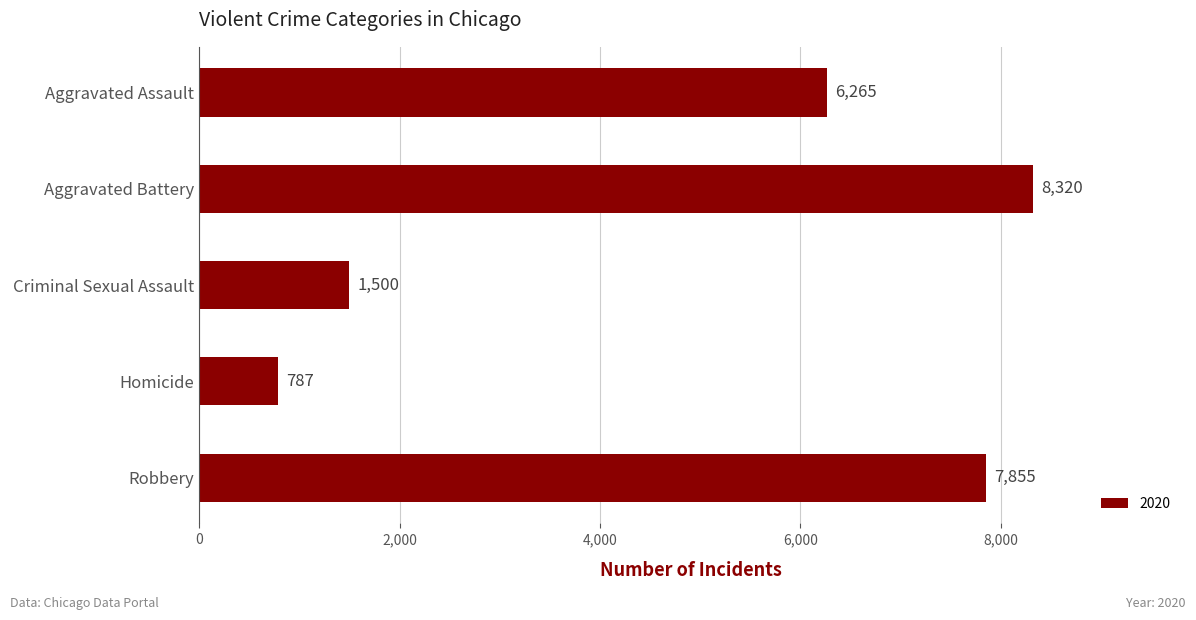

What is the sum of the values at Aggravated Assault and Robbery?

14120